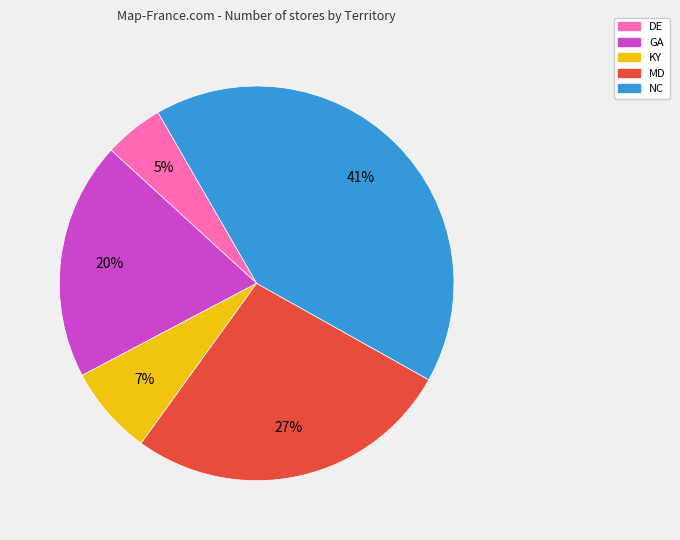

To the nearest percent, what is the combined percentage of KY and DE?

12%